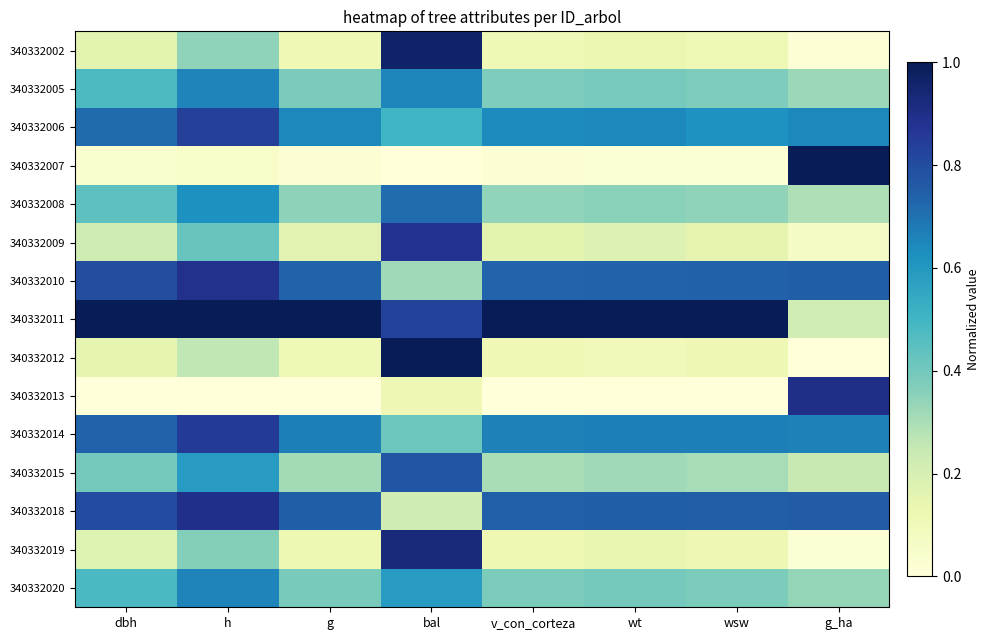

Reading left to right, transcribe all the data shown in this chart.

340332002: dbh=0.2	h=0.3	g=0.1	bal=1.0	v_con_corteza=0.1	wt=0.1	wsw=0.1	g_ha=0.0
340332005: dbh=0.5	h=0.7	g=0.4	bal=0.7	v_con_corteza=0.4	wt=0.4	wsw=0.4	g_ha=0.3
340332006: dbh=0.7	h=0.8	g=0.6	bal=0.5	v_con_corteza=0.6	wt=0.6	wsw=0.6	g_ha=0.6
340332007: dbh=0.0	h=0.0	g=0.0	bal=0.0	v_con_corteza=0.0	wt=0.0	wsw=0.0	g_ha=1.0
340332008: dbh=0.4	h=0.6	g=0.4	bal=0.7	v_con_corteza=0.3	wt=0.4	wsw=0.3	g_ha=0.3
340332009: dbh=0.2	h=0.4	g=0.2	bal=0.9	v_con_corteza=0.2	wt=0.2	wsw=0.2	g_ha=0.1
340332010: dbh=0.8	h=0.9	g=0.7	bal=0.3	v_con_corteza=0.7	wt=0.7	wsw=0.7	g_ha=0.7
340332011: dbh=1.0	h=1.0	g=1.0	bal=0.8	v_con_corteza=1.0	wt=1.0	wsw=1.0	g_ha=0.2
340332012: dbh=0.2	h=0.3	g=0.1	bal=1.0	v_con_corteza=0.1	wt=0.1	wsw=0.1	g_ha=0.0
340332013: dbh=0.0	h=0.0	g=0.0	bal=0.1	v_con_corteza=0.0	wt=0.0	wsw=0.0	g_ha=0.9
340332014: dbh=0.7	h=0.9	g=0.7	bal=0.4	v_con_corteza=0.7	wt=0.7	wsw=0.7	g_ha=0.7
340332015: dbh=0.4	h=0.6	g=0.3	bal=0.8	v_con_corteza=0.3	wt=0.3	wsw=0.3	g_ha=0.2
340332018: dbh=0.8	h=0.9	g=0.7	bal=0.2	v_con_corteza=0.7	wt=0.7	wsw=0.8	g_ha=0.8
340332019: dbh=0.2	h=0.4	g=0.1	bal=0.9	v_con_corteza=0.1	wt=0.1	wsw=0.1	g_ha=0.0
340332020: dbh=0.5	h=0.7	g=0.4	bal=0.6	v_con_corteza=0.4	wt=0.4	wsw=0.4	g_ha=0.3